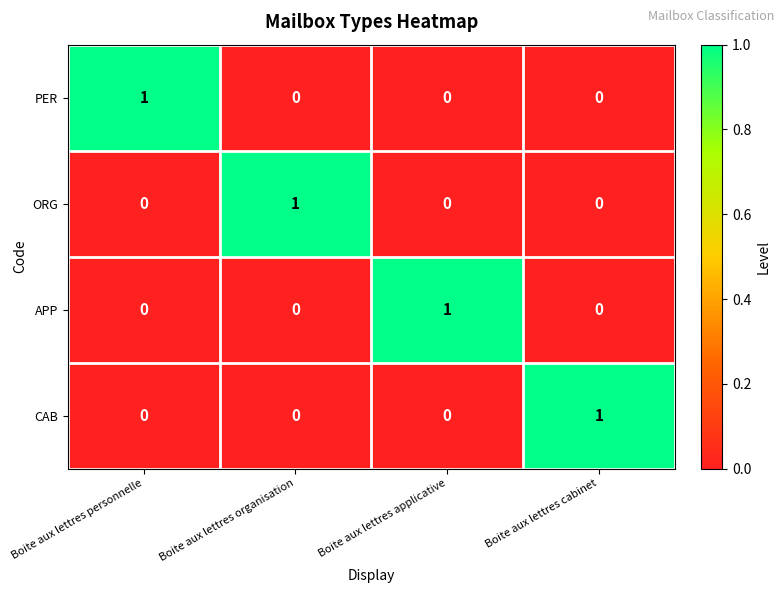

How many data points in ORG are above 0?

1